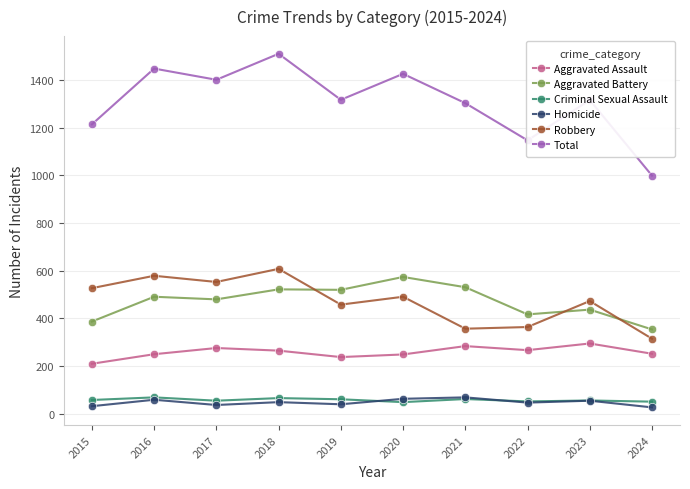

What is the difference between the maximum and second lowest values in the Aggravated Battery series?

187